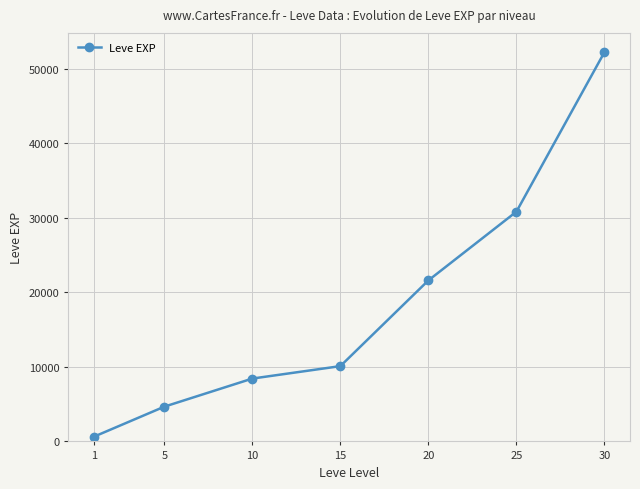

List the labels in order of value, largest first.

30, 25, 20, 15, 10, 5, 1